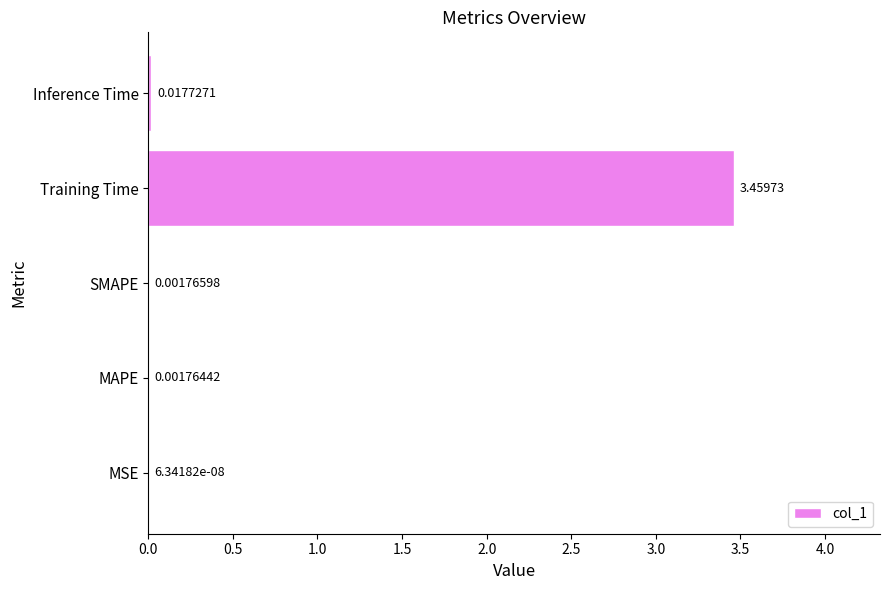

Between Inference Time and SMAPE, which is larger?

Inference Time